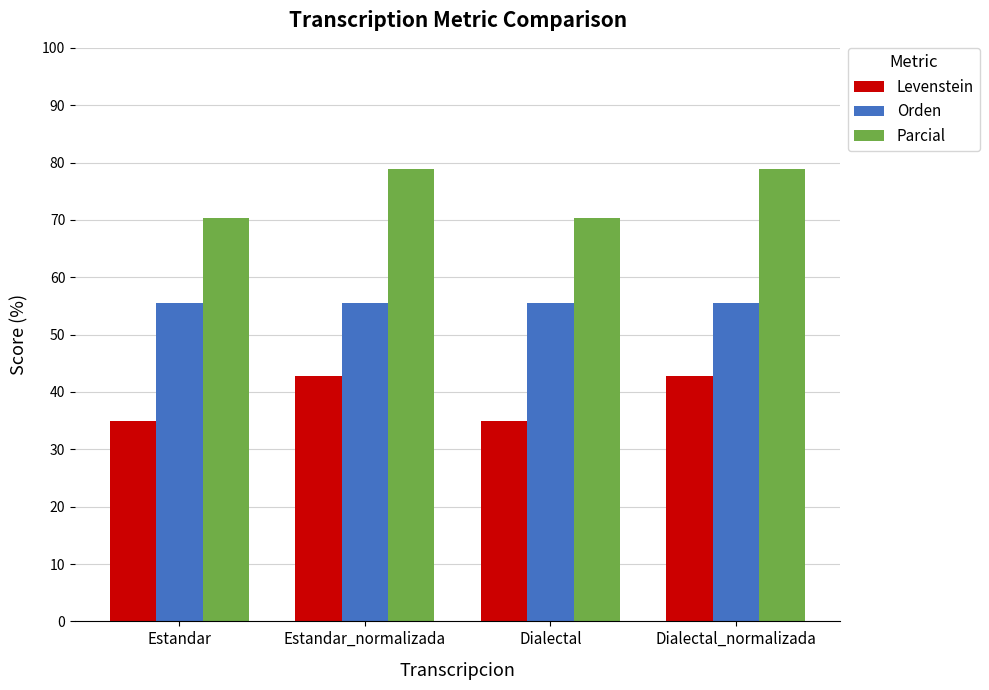

The Levenstein series shows 42.9 at Dialectal_normalizada. True or false?

True